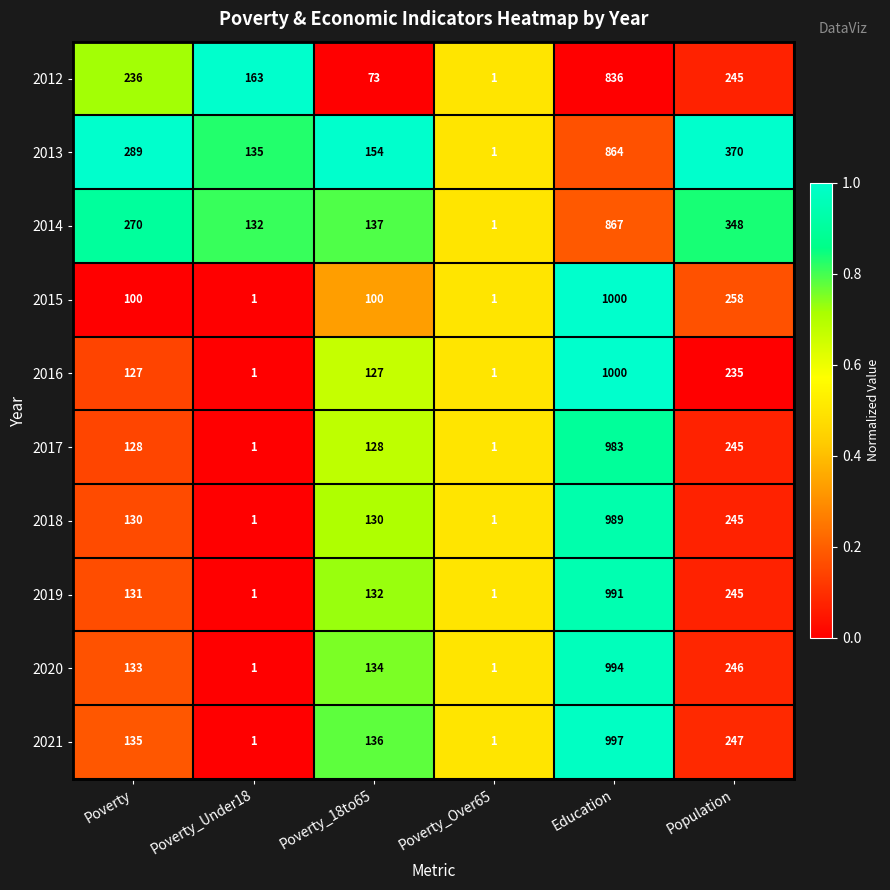

What is the maximum value shown in the chart?

1000